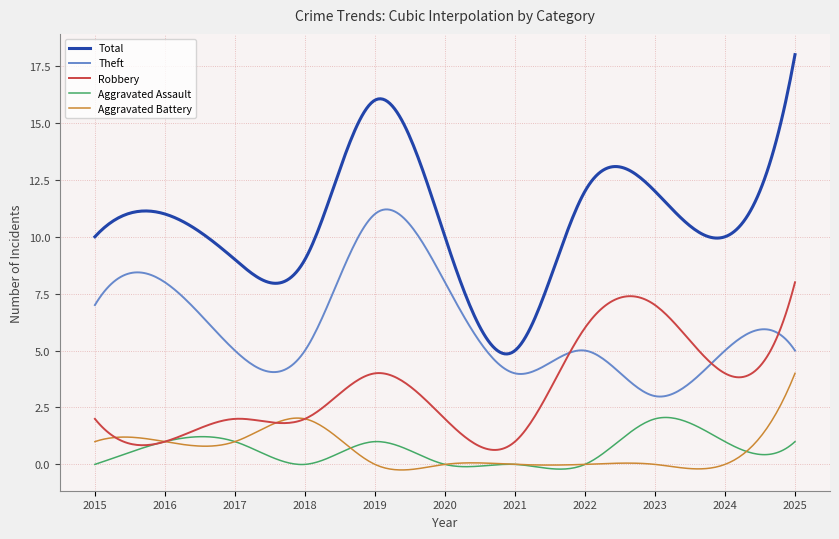

Which series has the widest spread of values?

Total